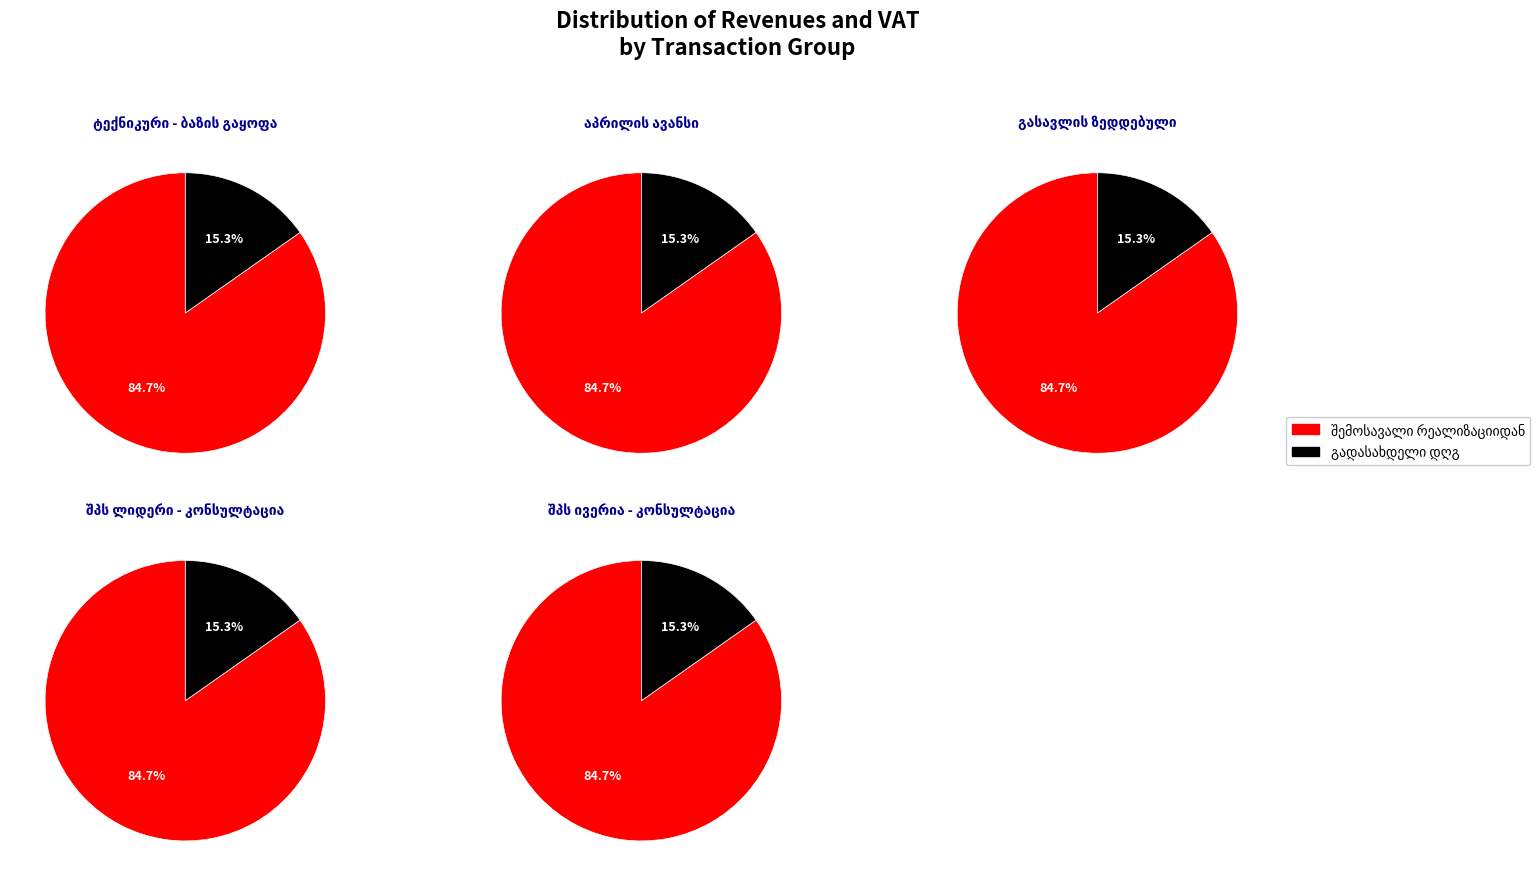

The 4 slice represents 13% of the pie. True or false?

False